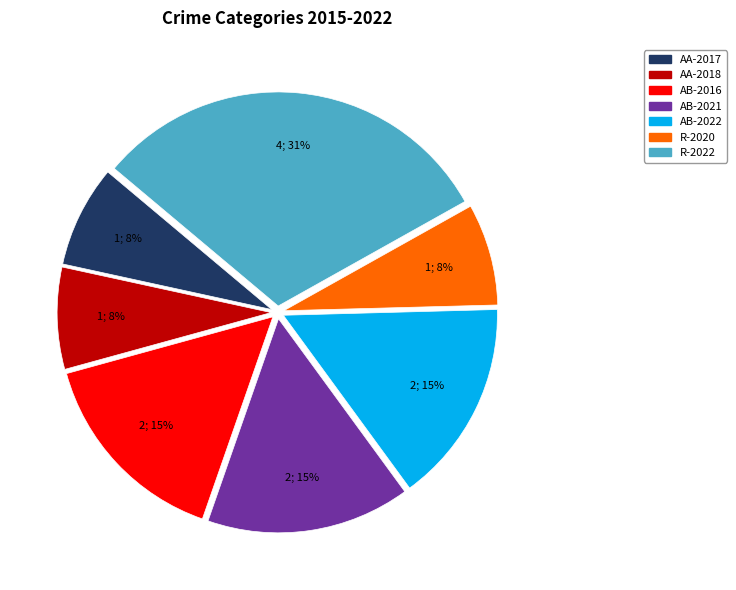

How many segments does this pie chart have?

7